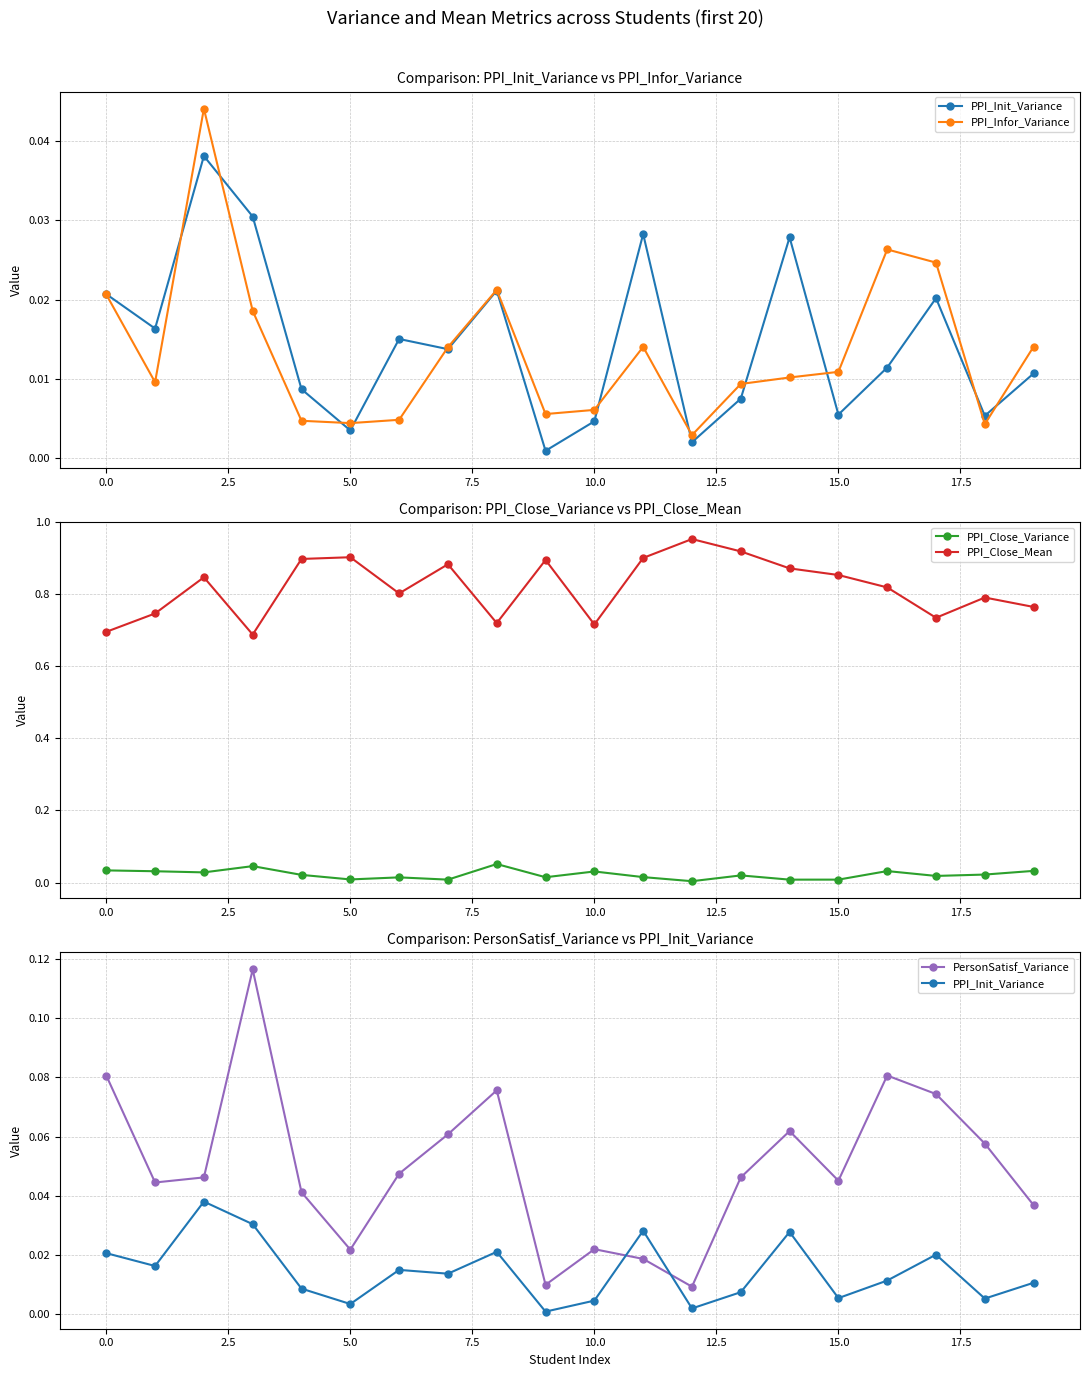

How many interior local peaks does the PPI_Infor_Variance series have?

4